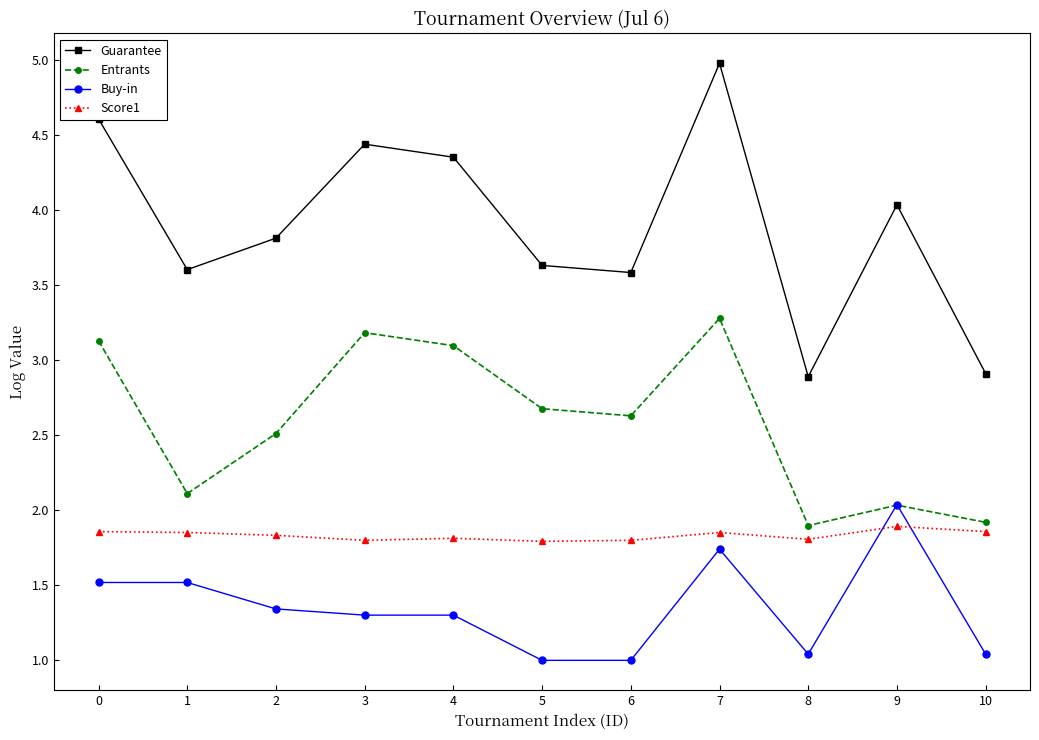

What is the highest value of the Guarantee series?

5.0